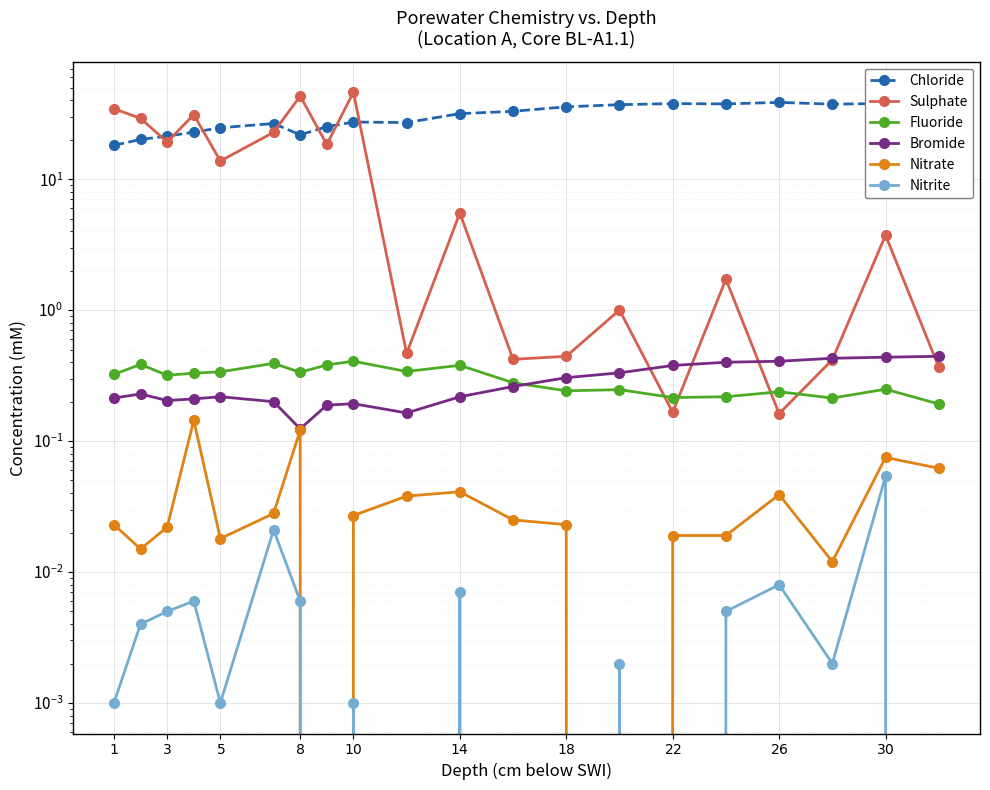

True or false: Sulphate and Bromide cross at least once.

True